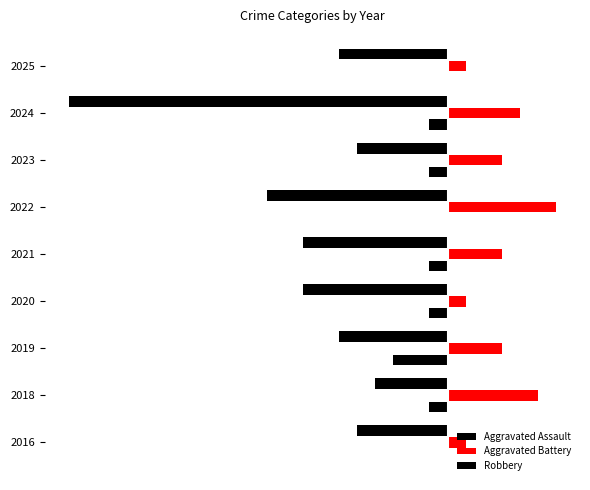

What are all the series names shown in the legend?

Aggravated Assault, Aggravated Battery, Robbery